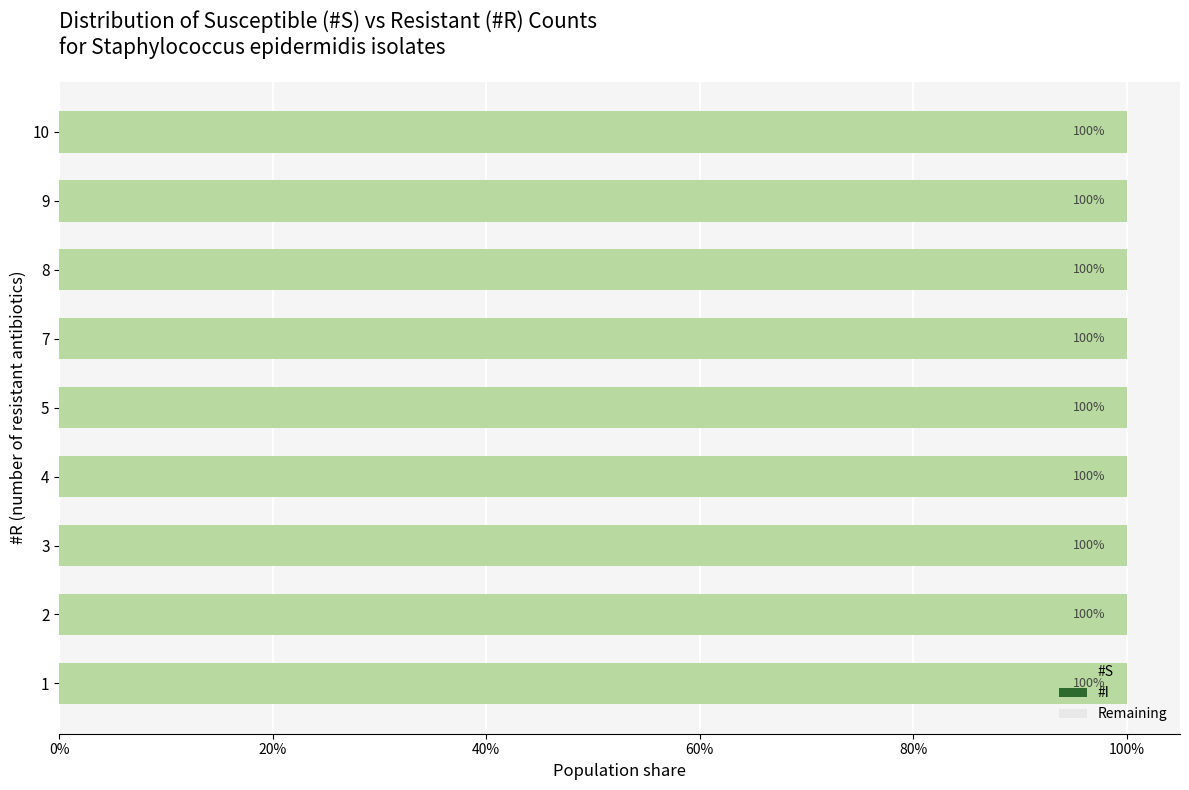

Which category has the lowest value in the #S series?

7